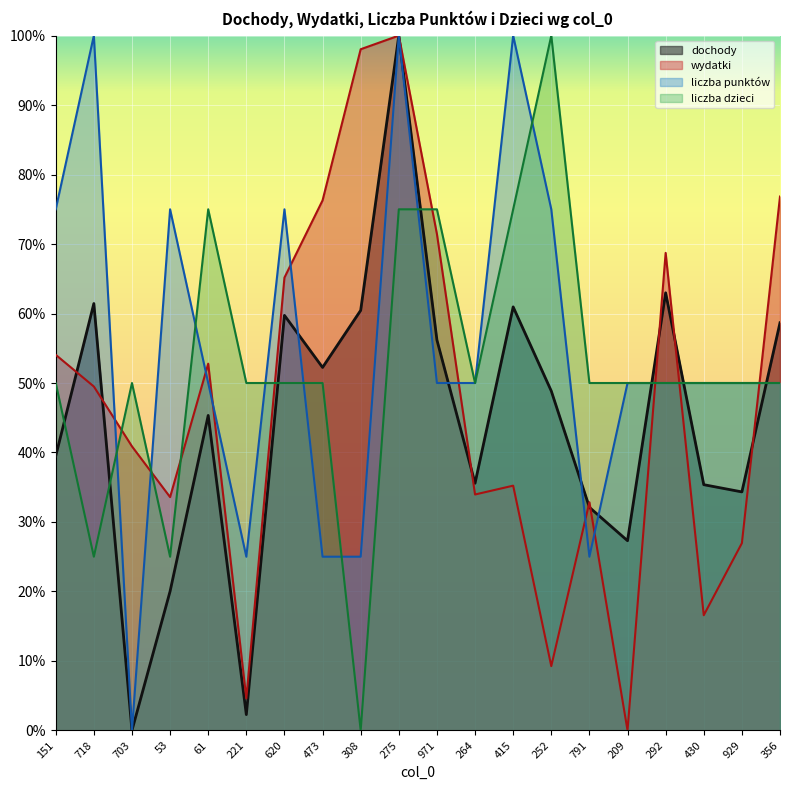

Which label corresponds to the smallest value in the chart?

703